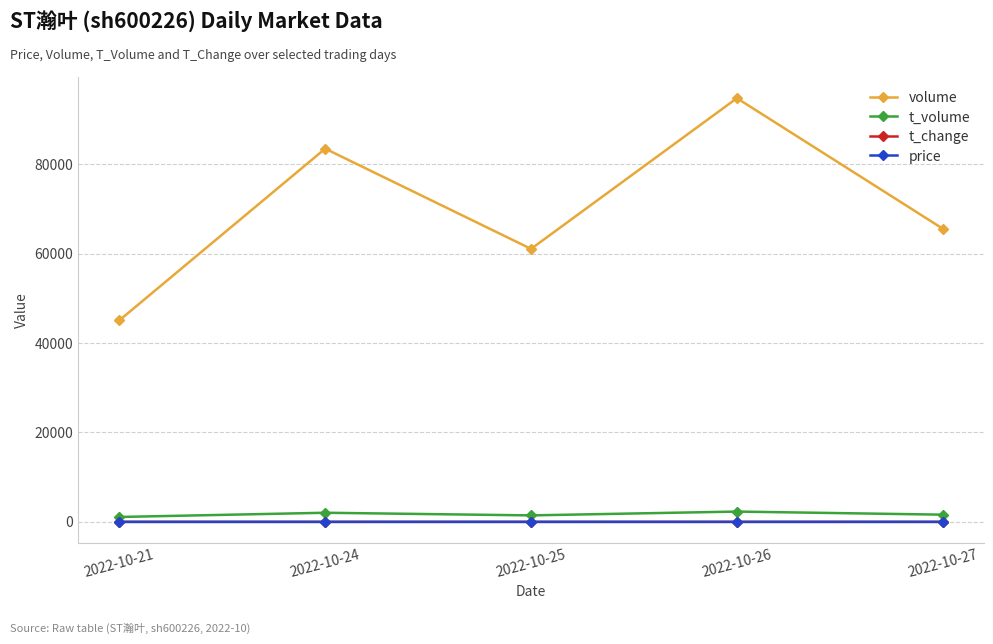

How many lines are shown in the chart?

4